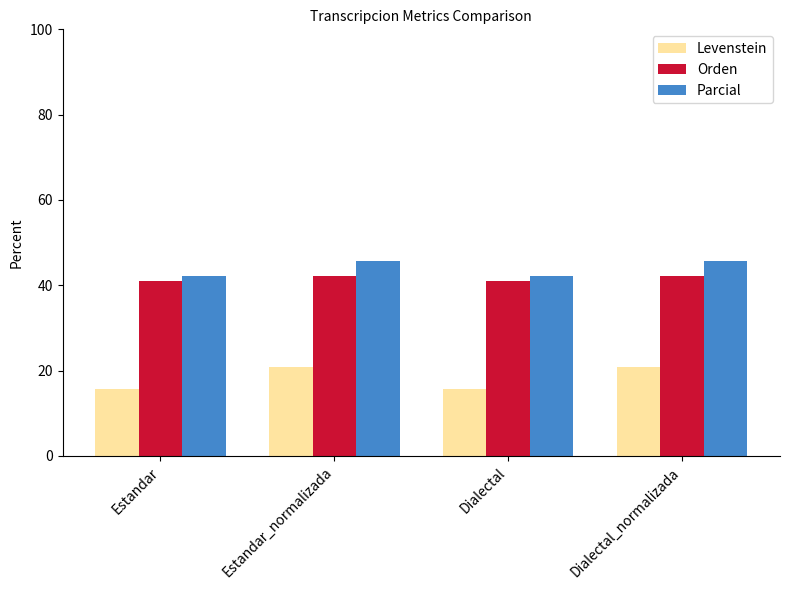

What is the average value of the Levenstein series?

18.3